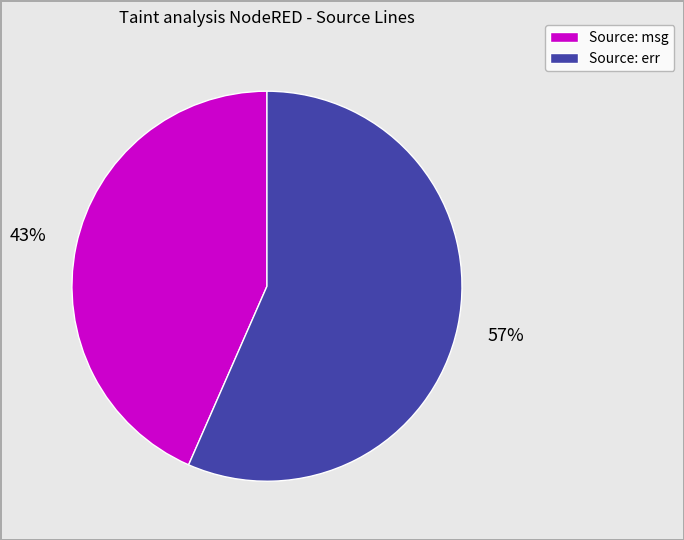

What percentage is the Source: err slice, to the nearest percent?

57%